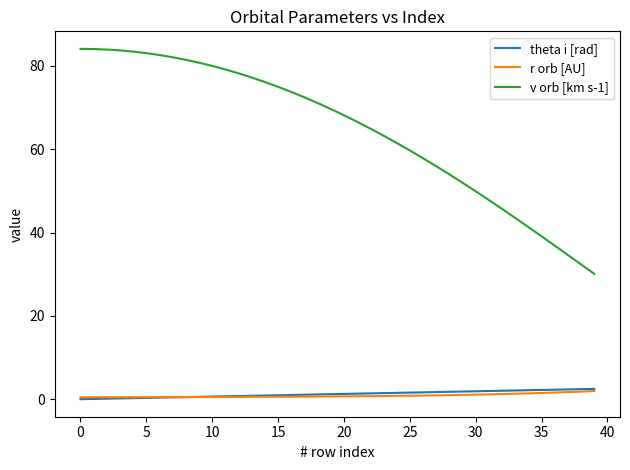

What is the maximum value shown in the chart?

84.1